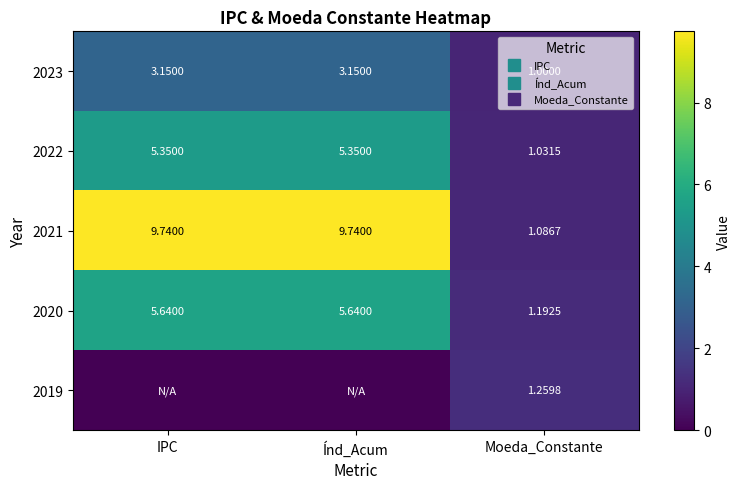

At how many categories does at least one series exceed 8?

2